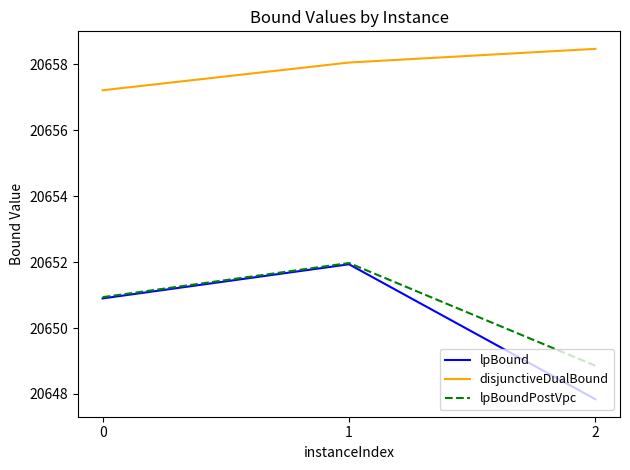

Is the value of disjunctiveDualBound at 2 greater than the value of lpBound at 1?

Yes